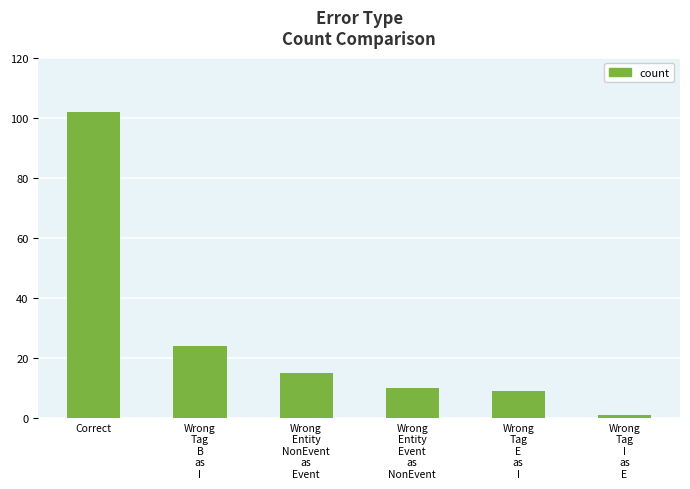

How many distinct data groups are displayed?

1